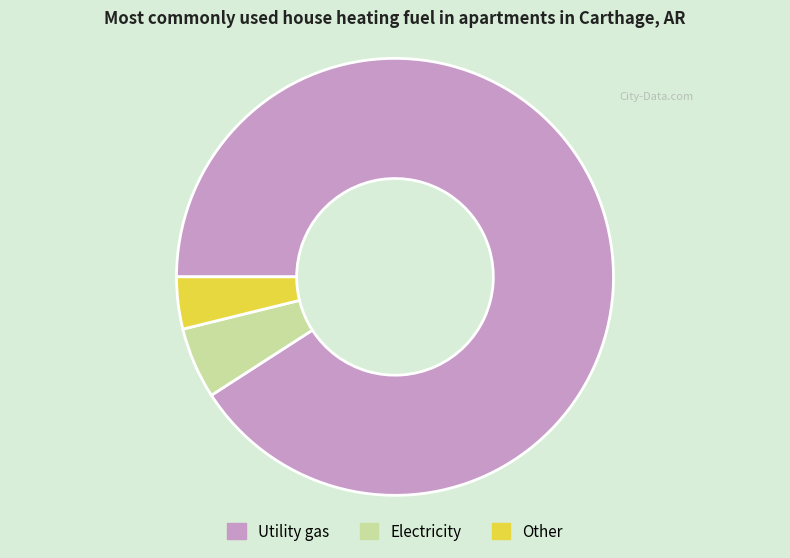

True or false: Utility gas accounts for 77% of the total.

False